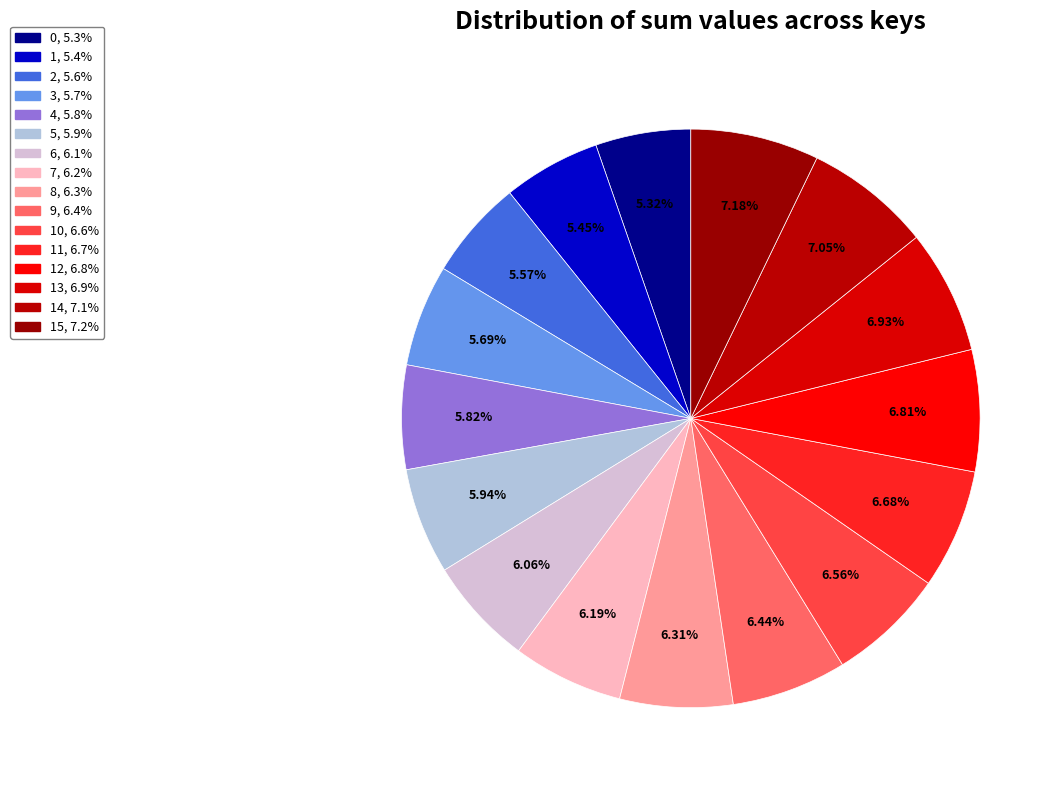

How many segments does this pie chart have?

16